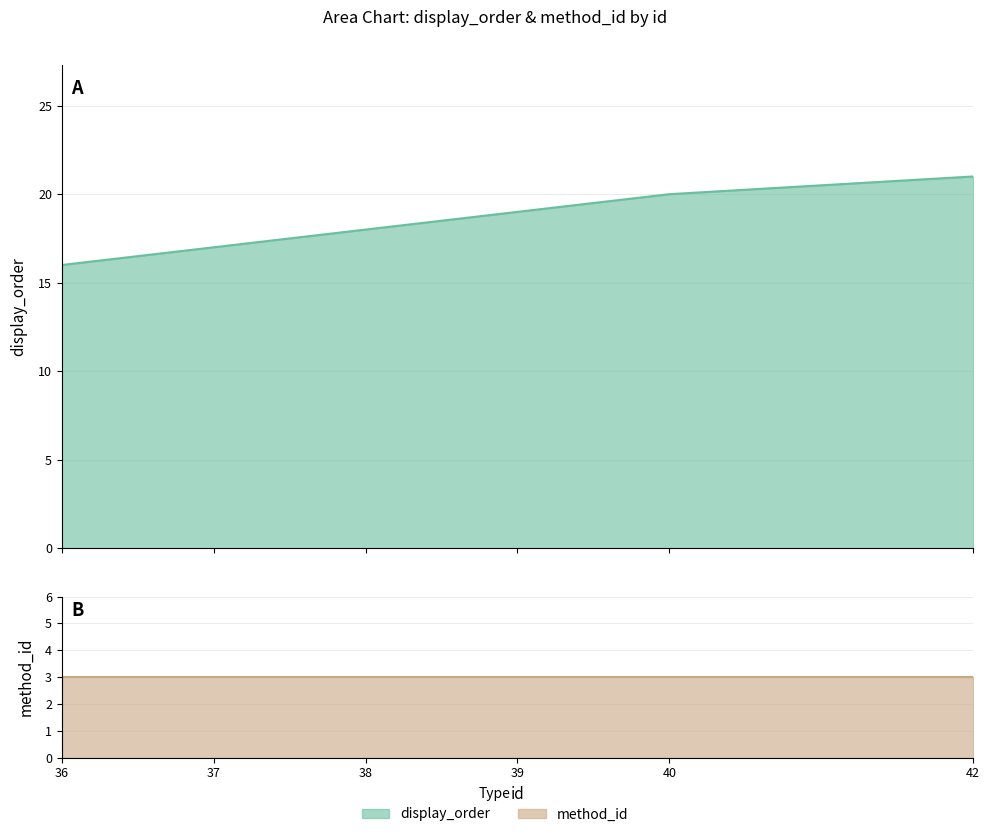

True or false: the data shows 19 at 39.

True